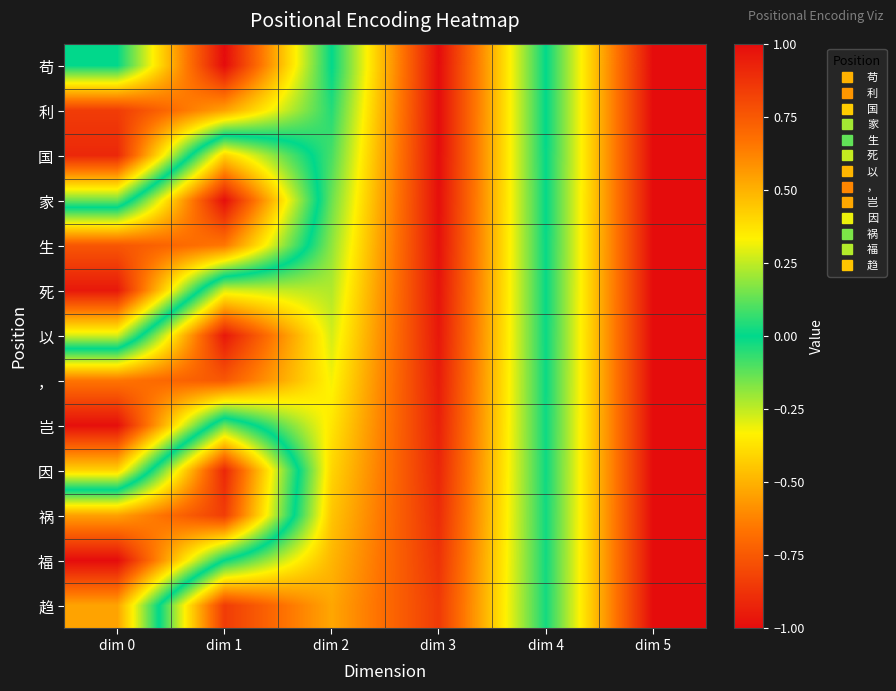

What is the greatest value displayed?

1.0